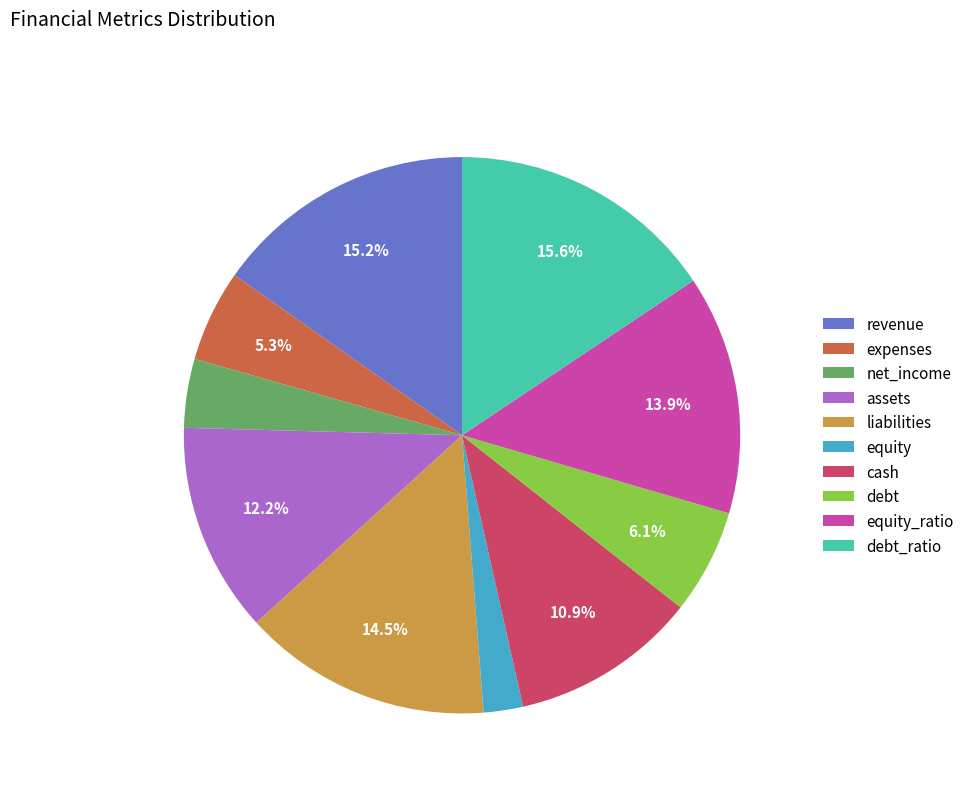

Is there any slice that represents more than half of the pie?

No